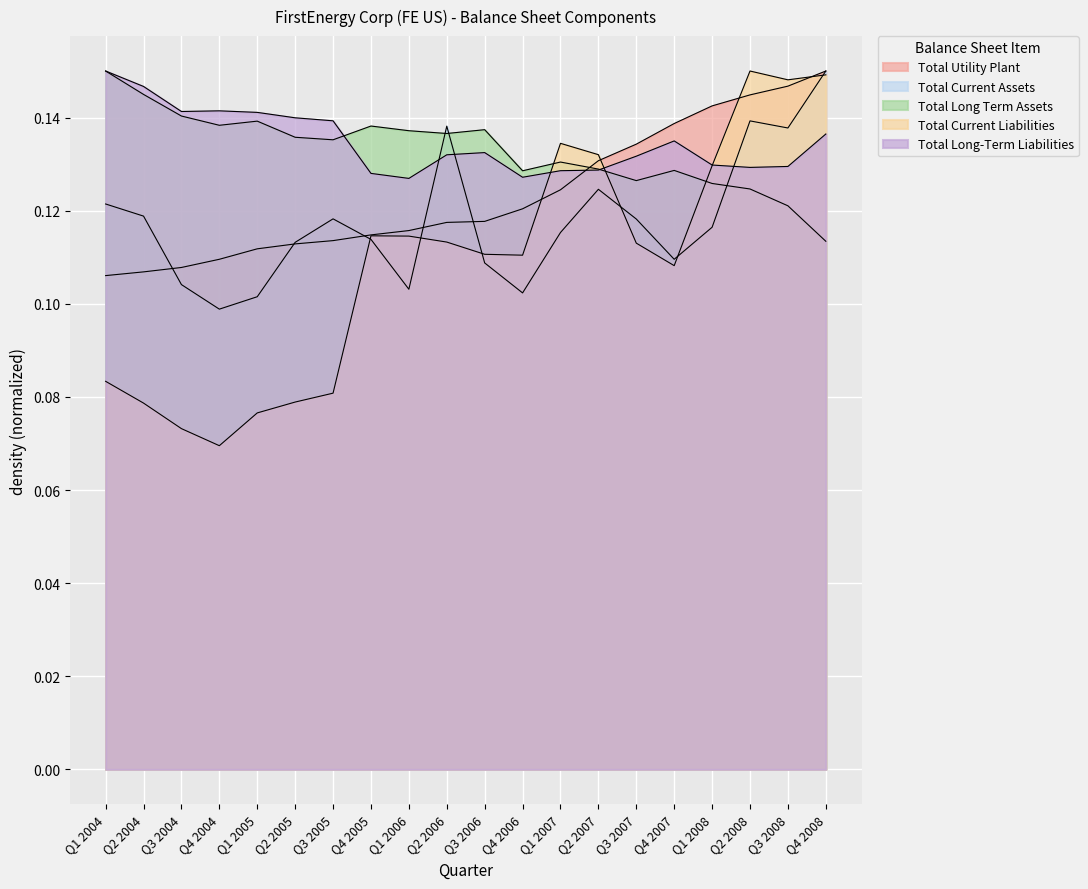

What is the total value across all series at Q1 2008?

0.6